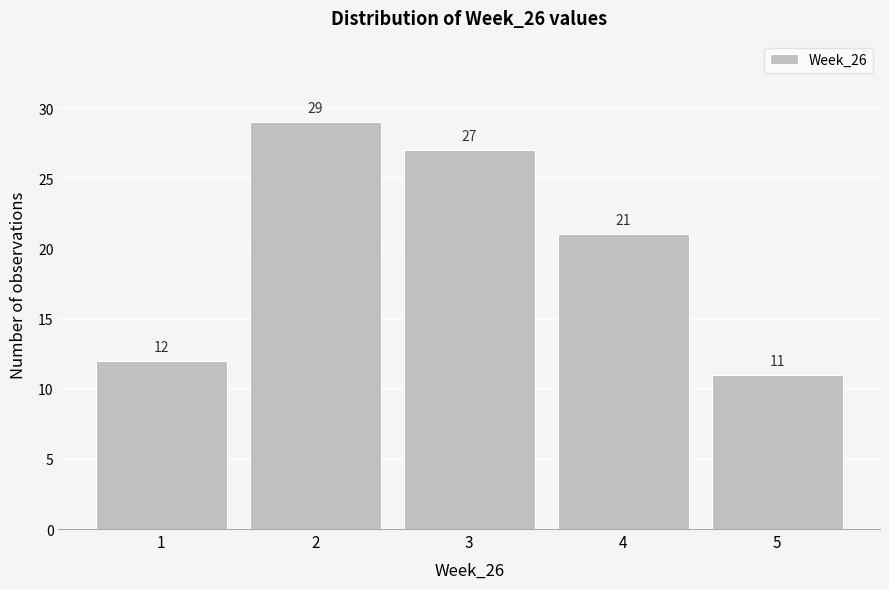

How tall is the bar that spans 4.5 to 5.5 on the x-axis?

11